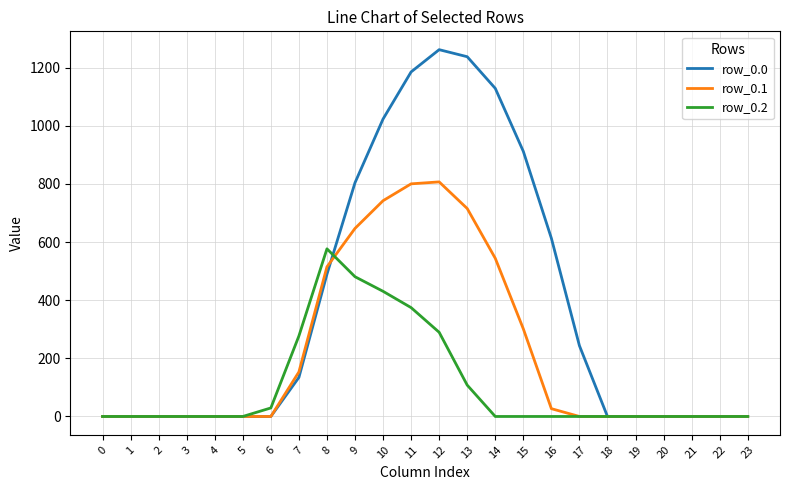

At how many categories does at least one series exceed 43?

11